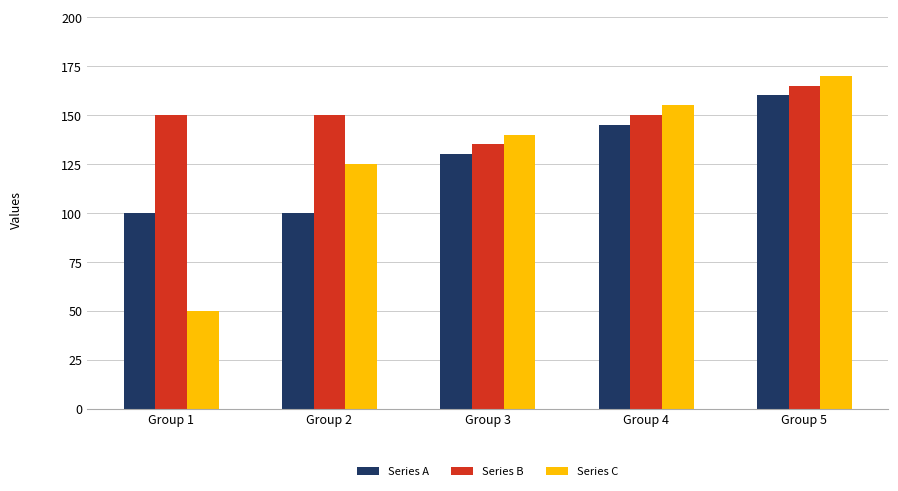

Count the Series A values in the range 100 to 145.

4